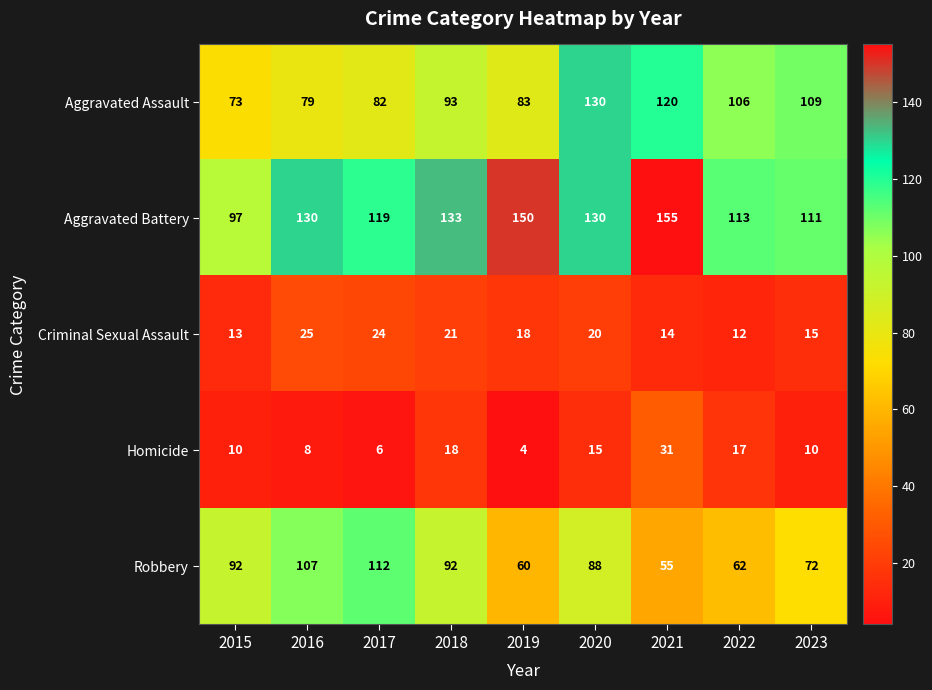

What is the minimum value shown in the chart?

4